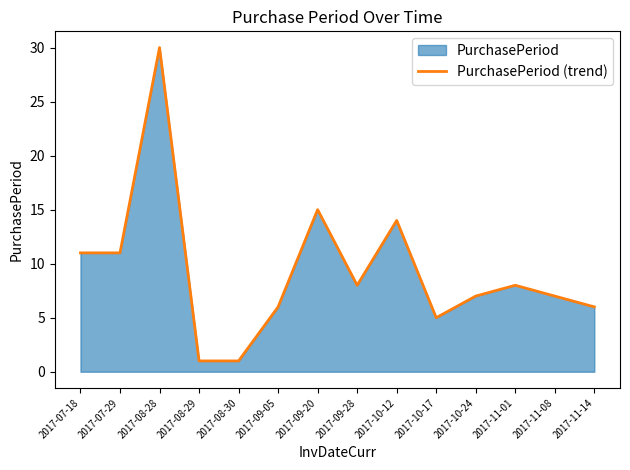

Count the number of categories in the chart.

14